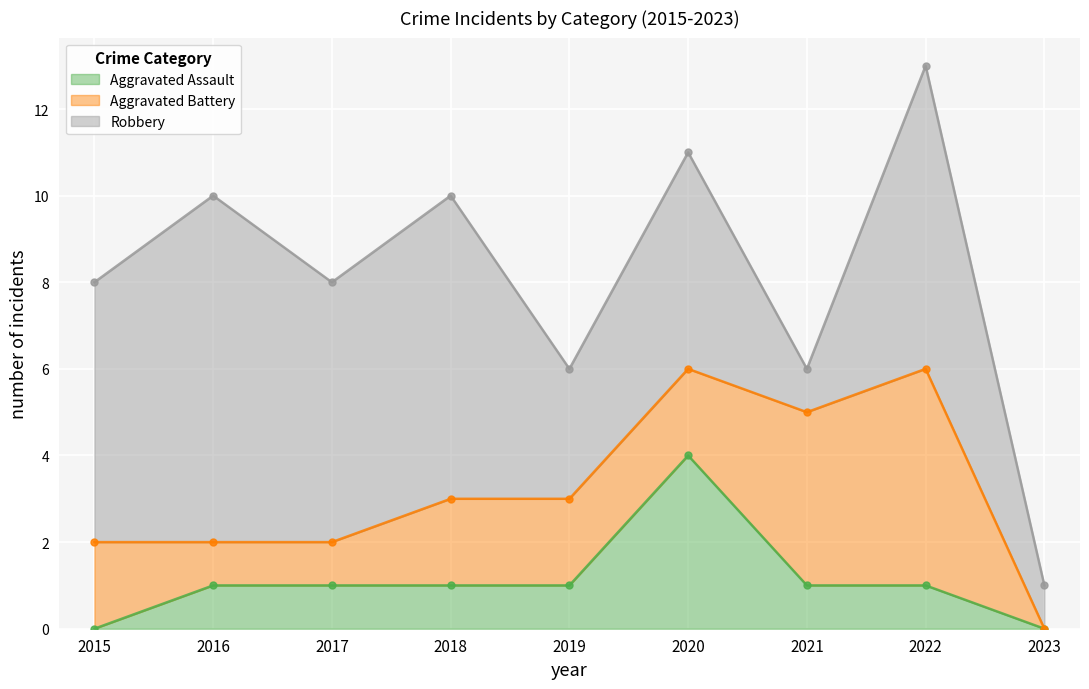

What is the approximate value of Aggravated Assault at 2020?

4